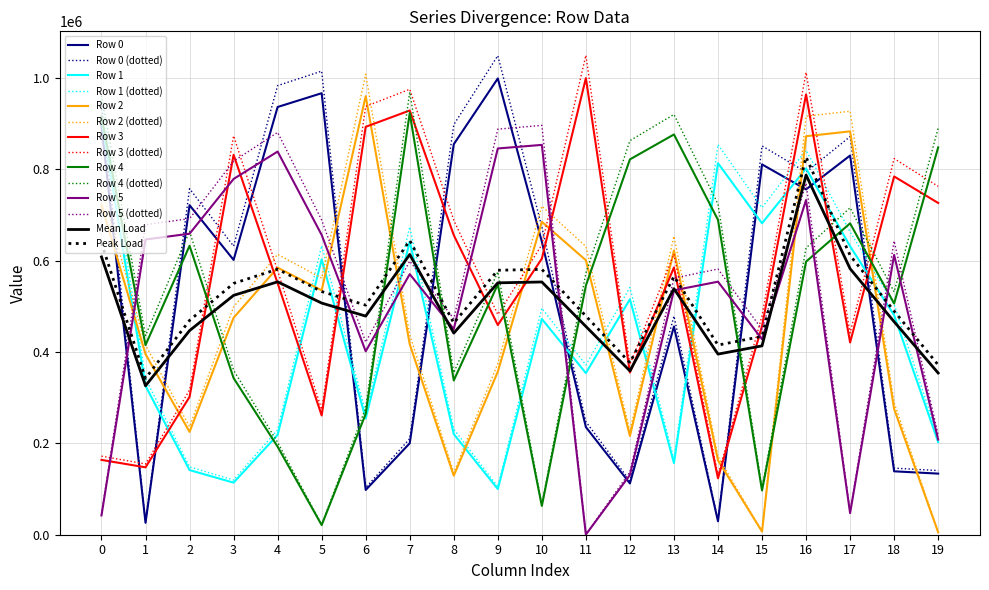

How many interior local valleys does the Row 2 series have?

5